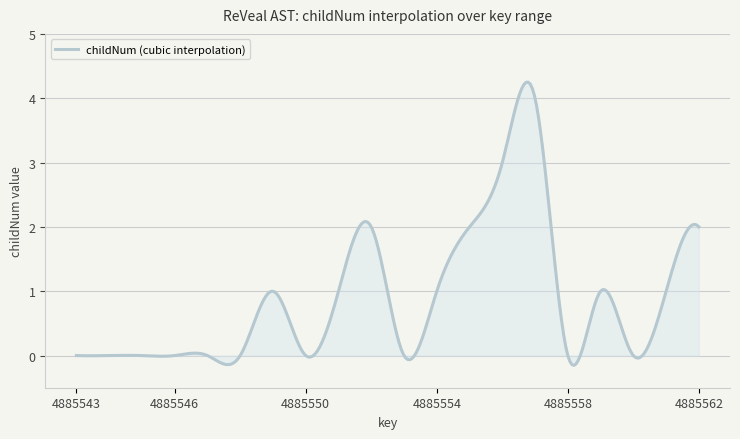

What is the maximum value shown in the chart?

4.3